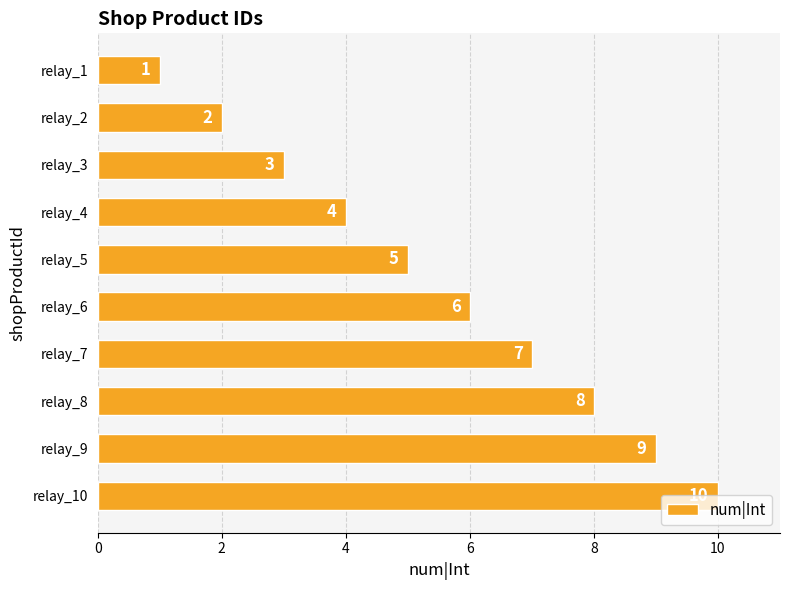

What value does the data have at relay_5?

5